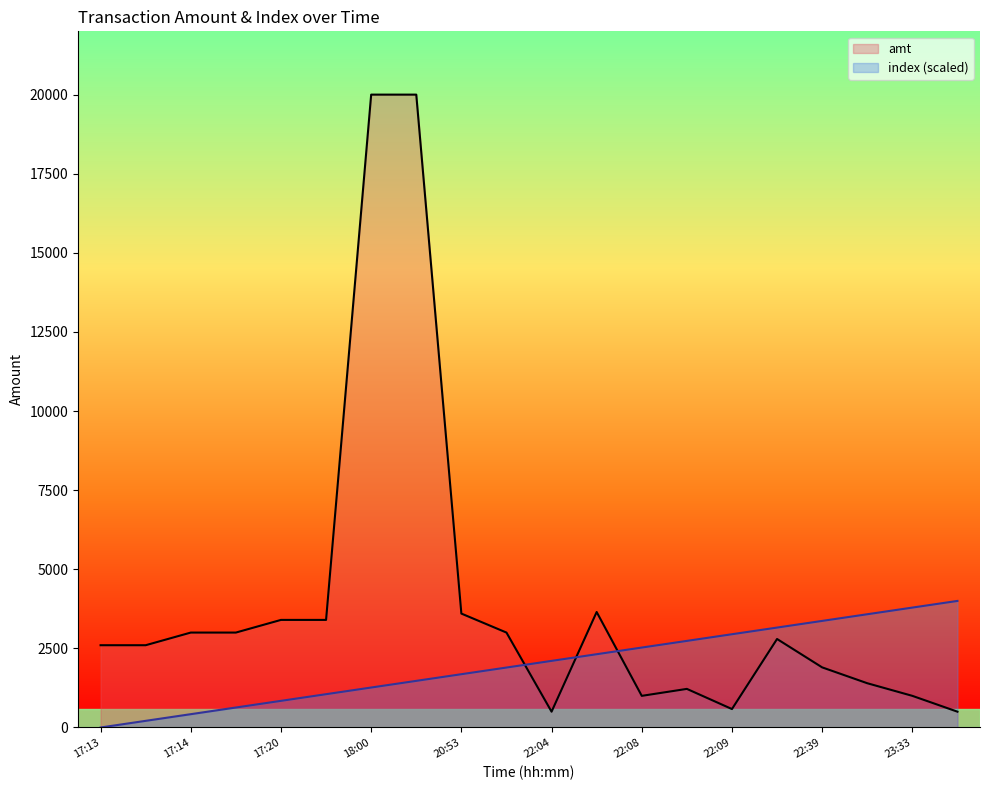

Is it true that amt equals 3600.0 at 20:53?

True